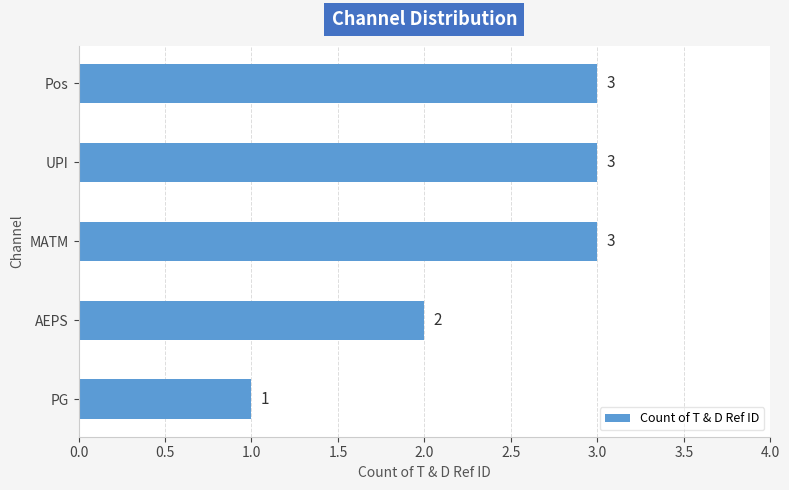

Between PG and AEPS, which is larger?

AEPS